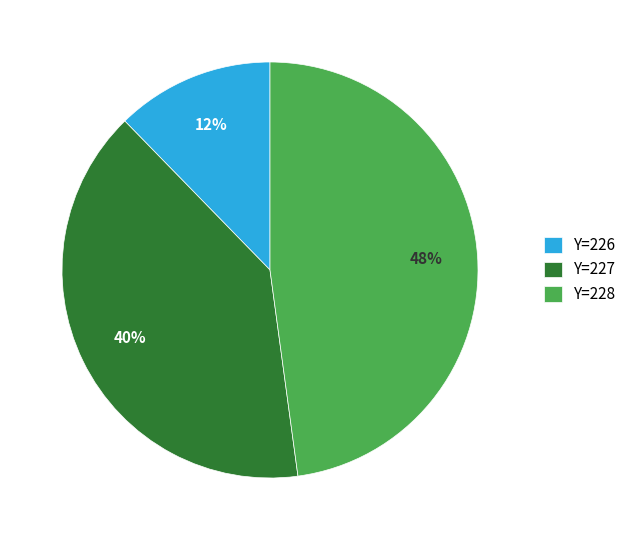

Do Y=227 and Y=228 together represent more than half of the pie?

Yes